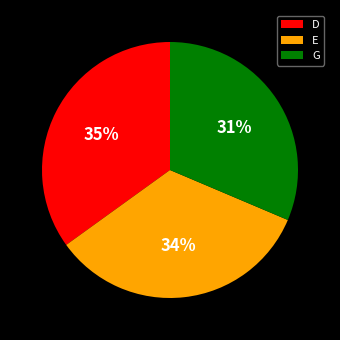

Is E the majority of the pie?

No